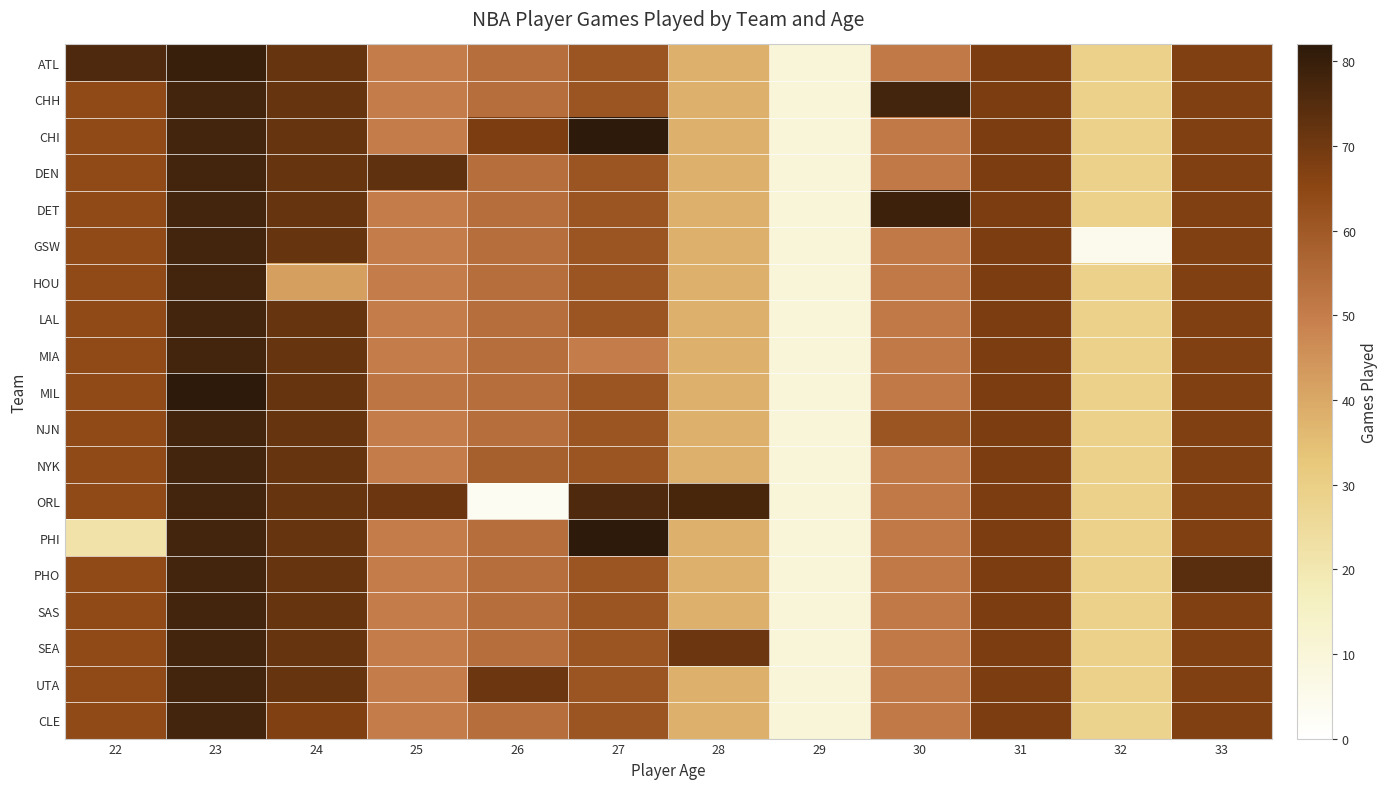

Reading right to left, transcribe all the data shown in this chart.

ATL: 33=67	32=29	31=68	30=51	29=10	28=38	27=61	26=54	25=50	24=72	23=80	22=76
CHH: 33=67	32=29	31=68	30=78	29=10	28=38	27=61	26=54	25=50	24=72	23=78	22=64
CHI: 33=67	32=29	31=68	30=51	29=10	28=38	27=82	26=68	25=50	24=72	23=78	22=64
DEN: 33=67	32=29	31=68	30=51	29=10	28=38	27=61	26=54	25=73	24=72	23=78	22=64
DET: 33=67	32=29	31=68	30=79	29=10	28=38	27=61	26=54	25=50	24=72	23=78	22=64
GSW: 33=67	32=5	31=68	30=51	29=10	28=38	27=61	26=54	25=50	24=72	23=78	22=64
HOU: 33=67	32=29	31=68	30=51	29=10	28=38	27=61	26=54	25=50	24=42	23=78	22=64
LAL: 33=67	32=29	31=68	30=51	29=10	28=38	27=61	26=54	25=50	24=72	23=78	22=64
MIA: 33=67	32=29	31=68	30=51	29=10	28=38	27=50	26=54	25=50	24=72	23=78	22=64
MIL: 33=67	32=29	31=68	30=51	29=10	28=38	27=61	26=54	25=52	24=72	23=82	22=64
NJN: 33=67	32=29	31=68	30=61	29=10	28=38	27=61	26=54	25=50	24=72	23=78	22=64
NYK: 33=67	32=29	31=68	30=51	29=10	28=38	27=61	26=58	25=50	24=72	23=78	22=64
ORL: 33=67	32=29	31=68	30=51	29=10	28=77	27=76	26=3	25=71	24=72	23=78	22=64
PHI: 33=67	32=29	31=68	30=51	29=10	28=38	27=82	26=54	25=50	24=72	23=78	22=22
PHO: 33=74	32=29	31=68	30=51	29=10	28=38	27=61	26=54	25=50	24=72	23=78	22=64
SAS: 33=67	32=29	31=68	30=51	29=10	28=38	27=61	26=54	25=50	24=72	23=78	22=64
SEA: 33=67	32=29	31=68	30=51	29=10	28=71	27=61	26=54	25=50	24=72	23=78	22=64
UTA: 33=67	32=29	31=68	30=51	29=10	28=38	27=61	26=71	25=50	24=72	23=78	22=64
CLE: 33=67	32=28	31=68	30=51	29=10	28=38	27=61	26=54	25=50	24=67	23=78	22=64